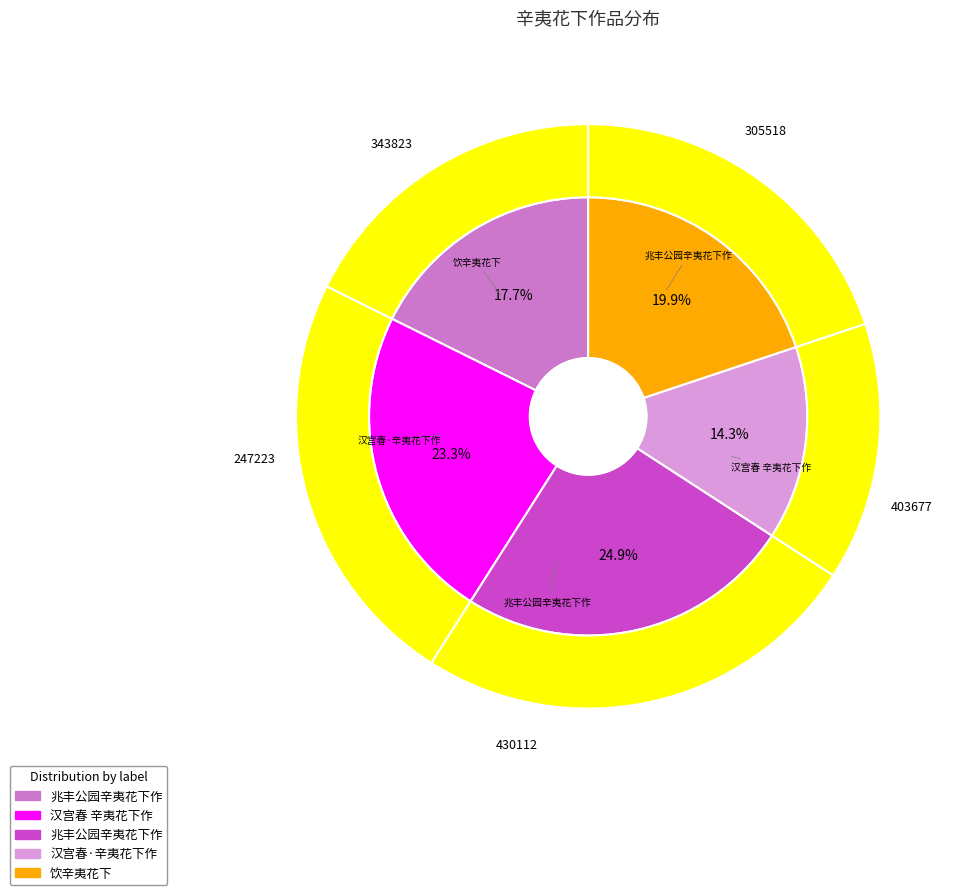

What percentage is the 汉宫春 辛夷花下作 slice, to the nearest percent?

23%